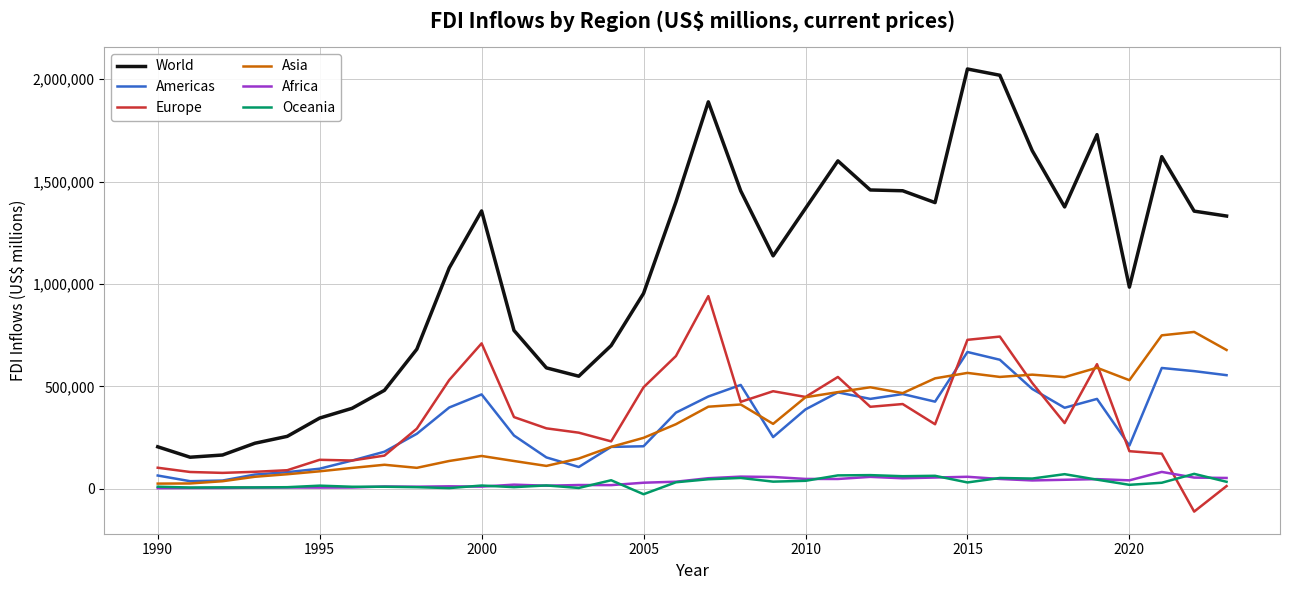

True or false: Europe and World intersect in this chart.

False